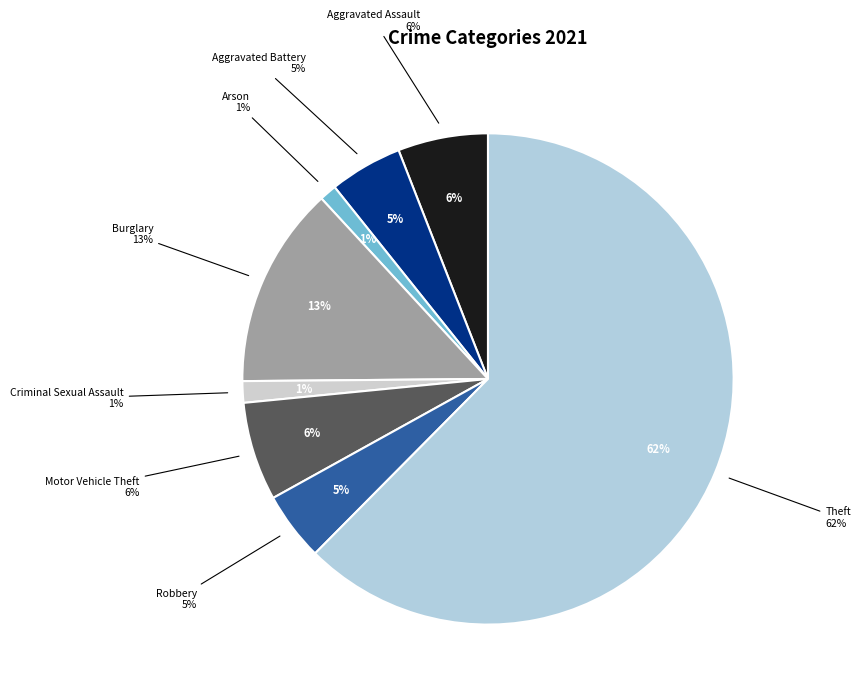

What percentage is the Aggravated Assault slice, to the nearest percent?

6%